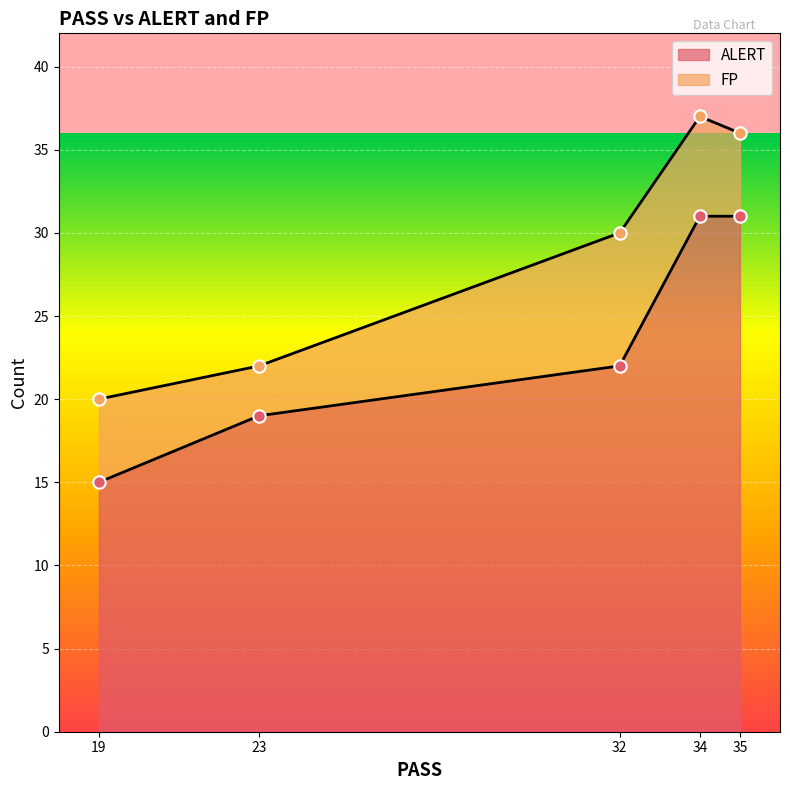

The ALERT series shows 31 at 35. True or false?

True